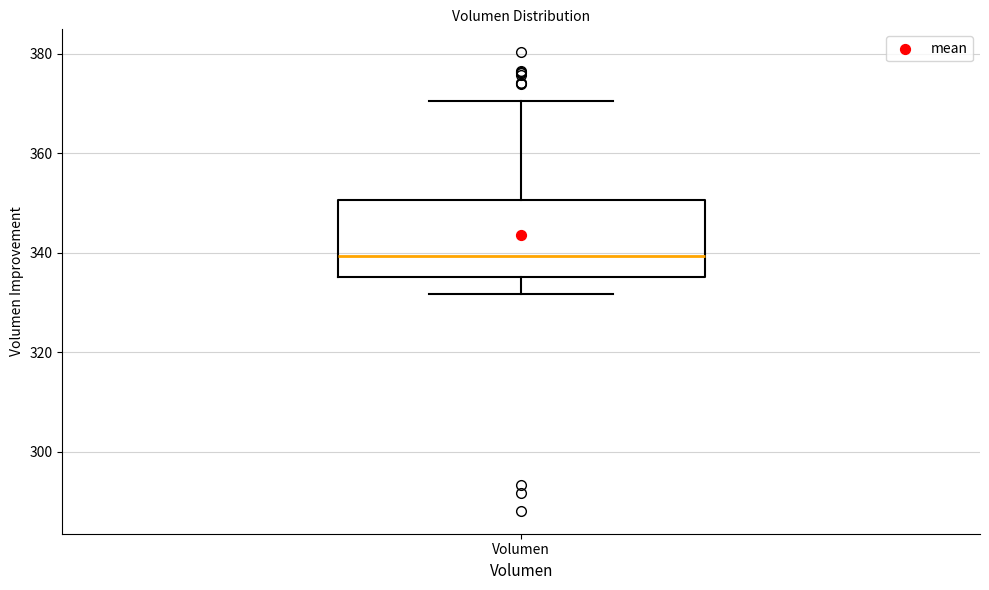

Read this box plot against the y-axis: the position of the median line, the range covered by the box, and the ends of both whiskers. The values are not printed on the chart, so give them approximately, as read against the axis.

median 340, box 336 to 350, whiskers 332 to 370